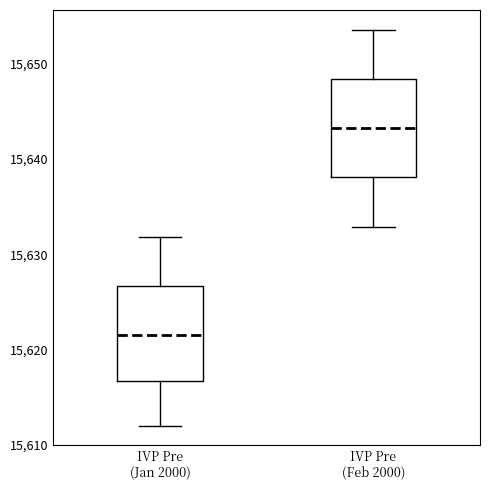

Where is the lower edge of the box for IVP Pre (Jan 2000) on the y-axis? The values are not printed on the chart, so give them approximately, as read against the axis.

15617